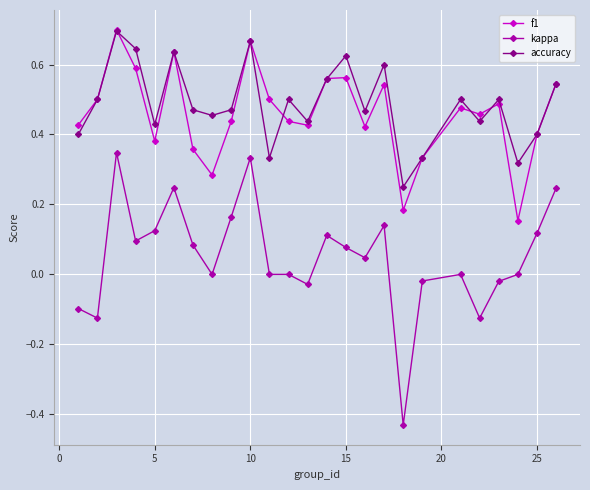

What are all the series names shown in the legend?

f1, kappa, accuracy